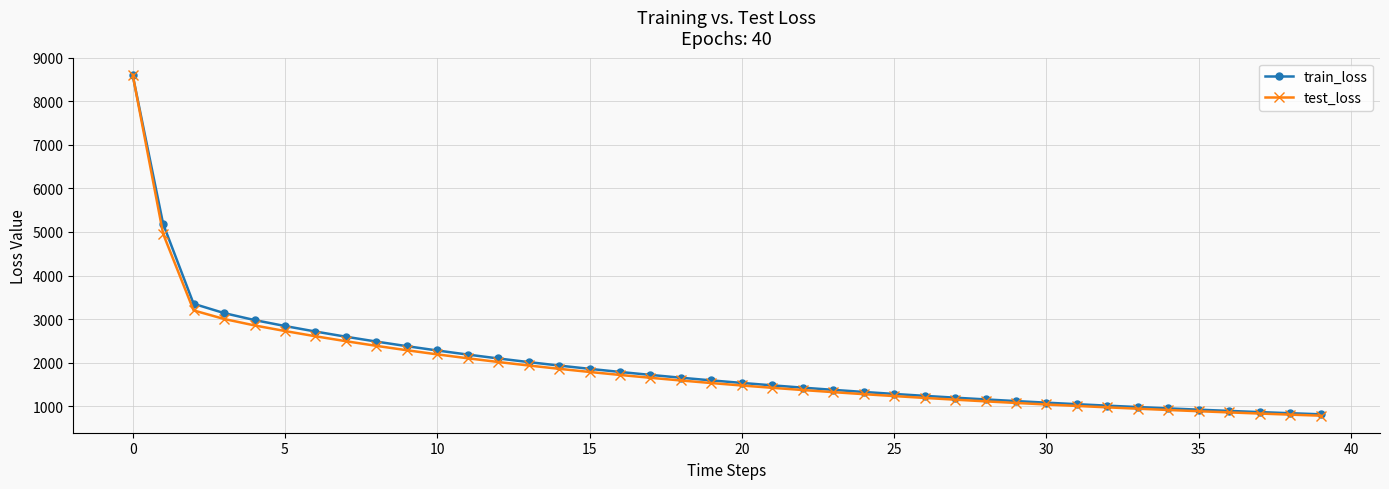

What is the lowest value of the test_loss series?

780.8